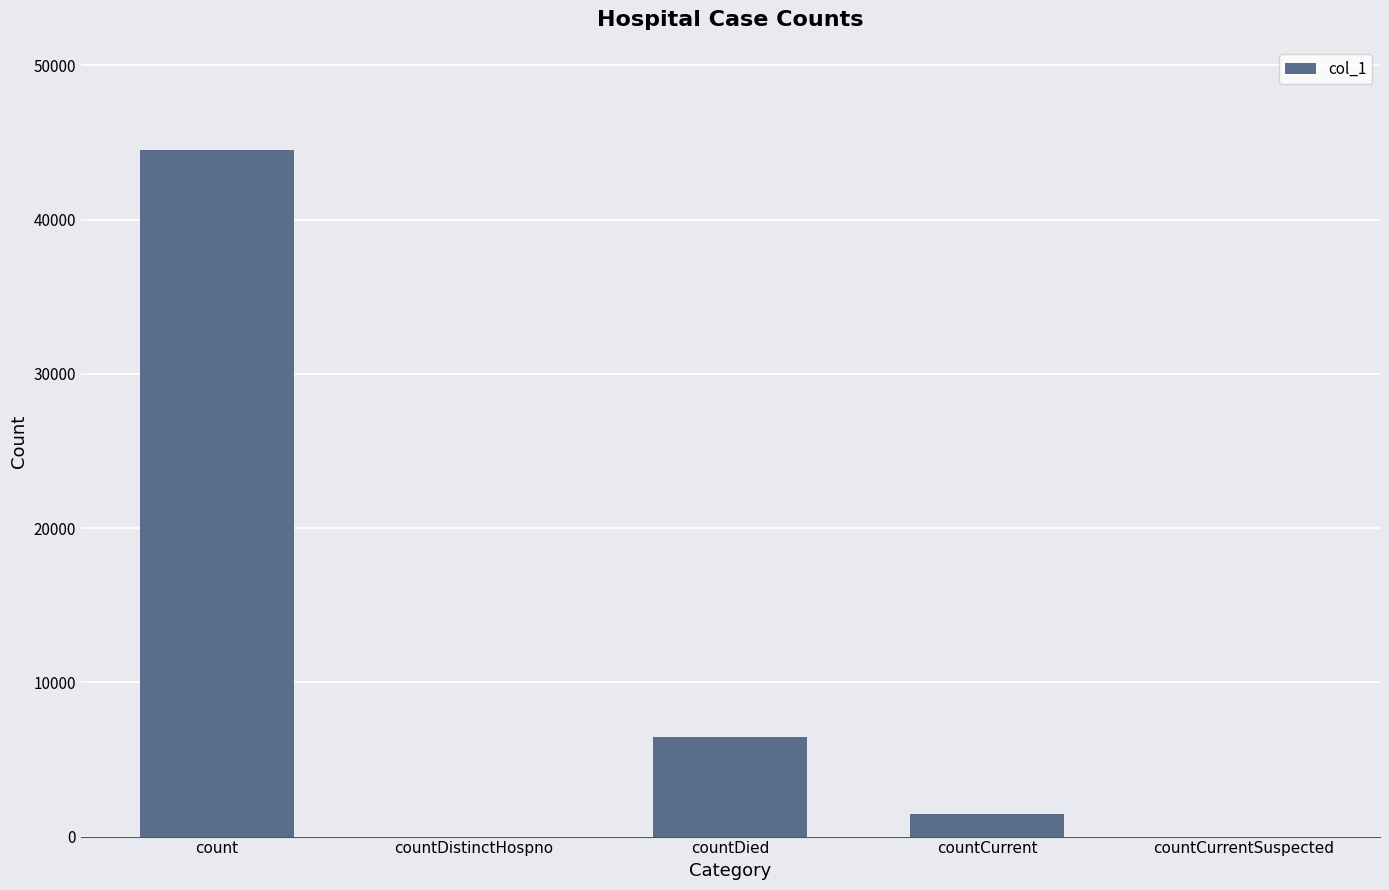

Where is the data nearest to the value 22259?

countDied